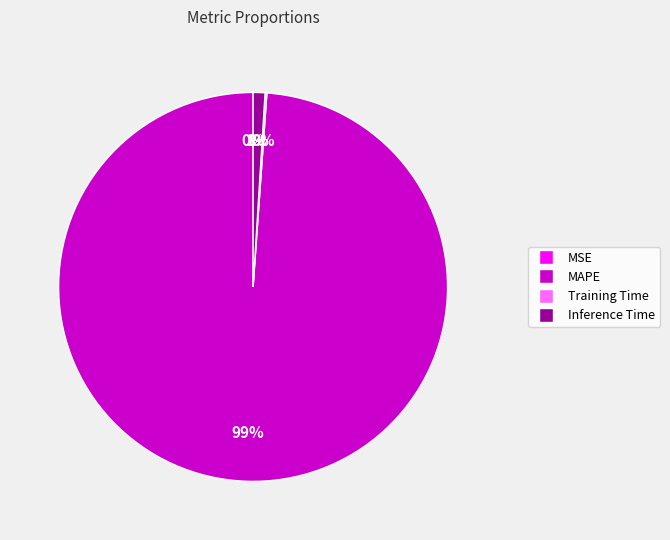

To the nearest percent, what is the difference between the largest and smallest slice percentages?

99%